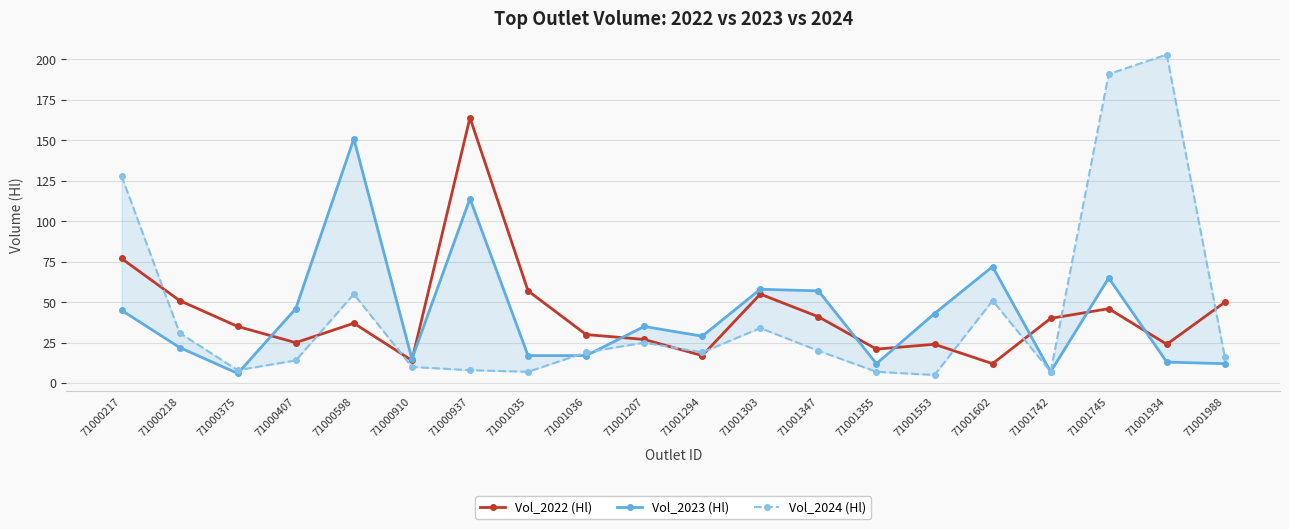

Rank the series by their maximum value, from lowest to highest.

Vol_2023 (Hl), Vol_2022 (Hl), Vol_2024 (Hl)